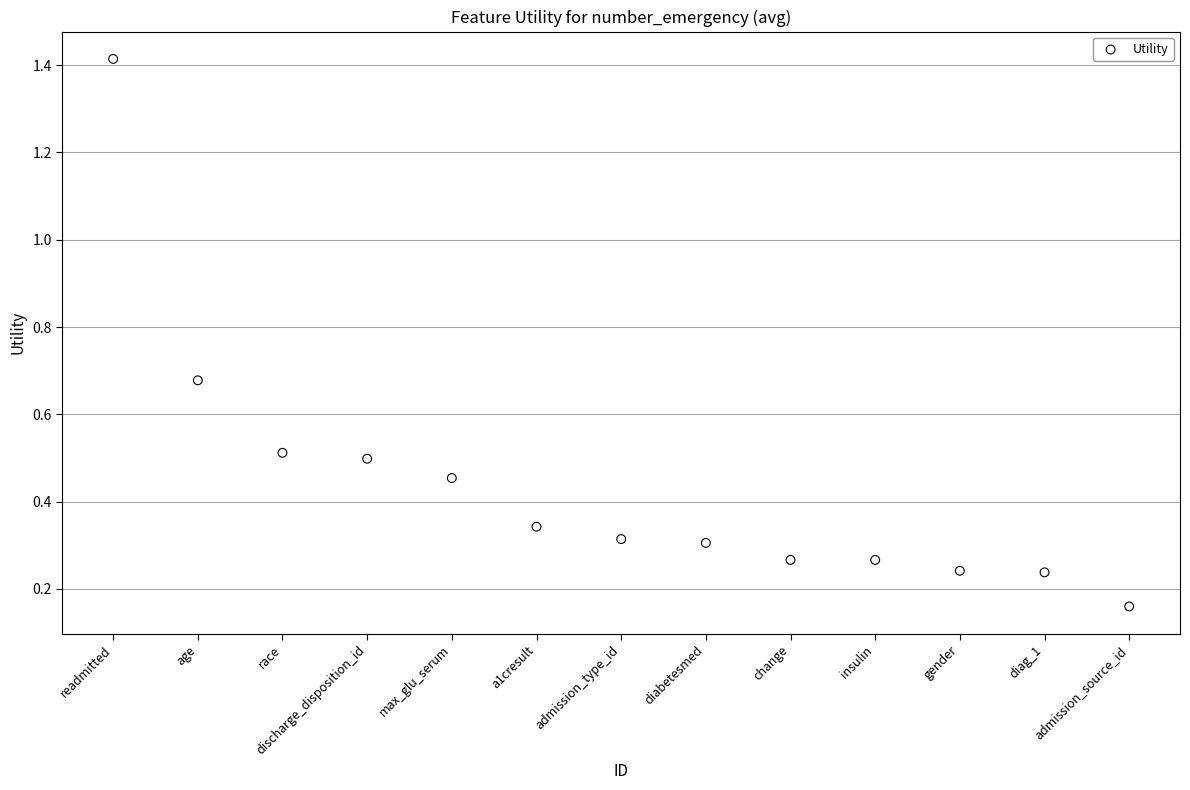

What is the range of X values (max minus min)?

12.0